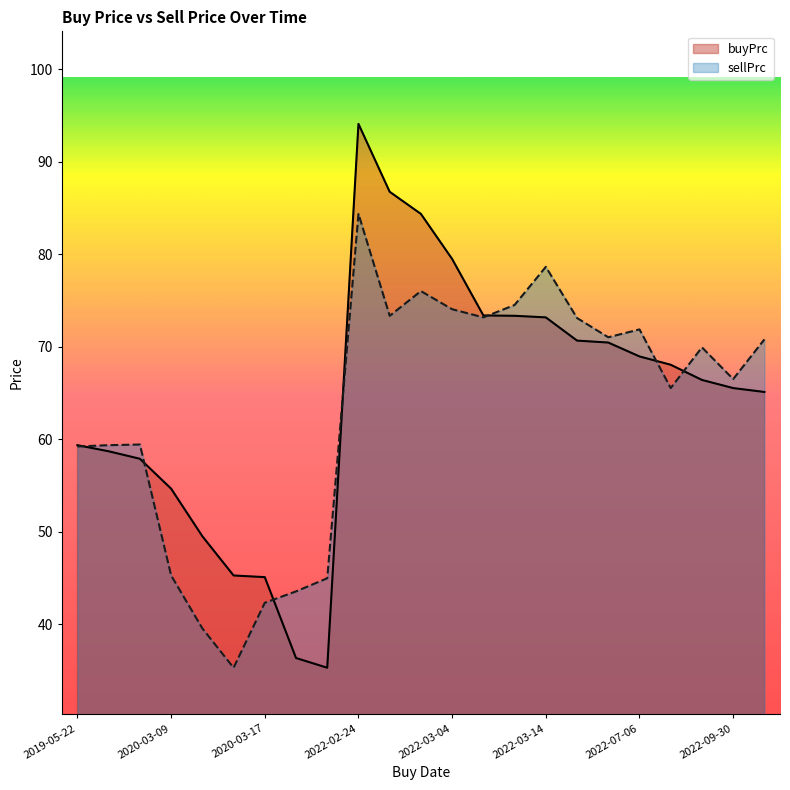

What is the total value across all series at 2022-09-23?

133.6